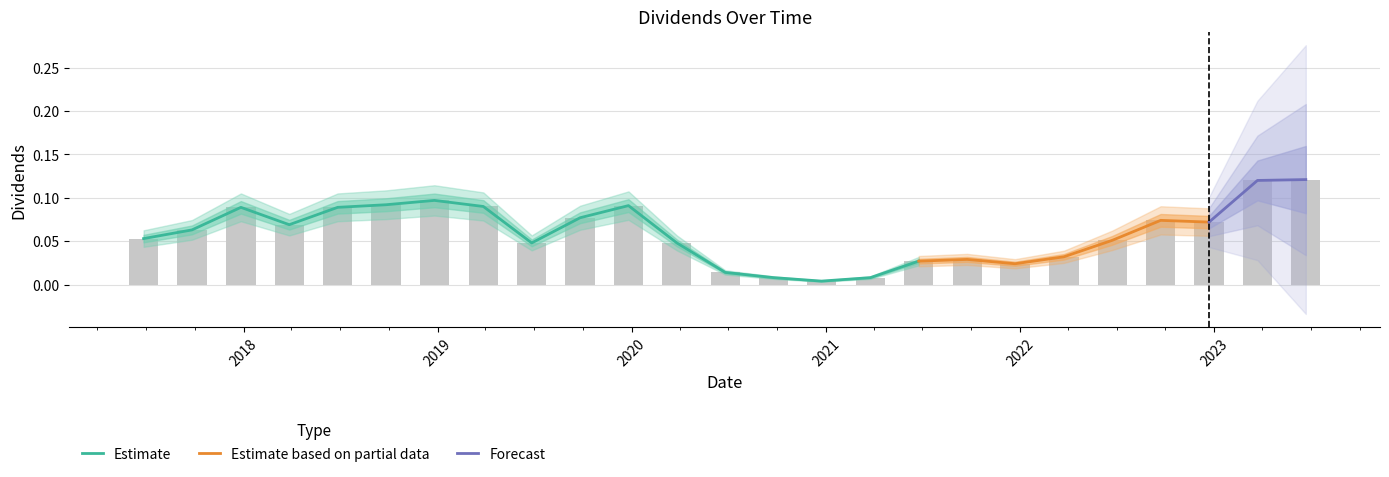

Is it true that the value at 2020 is 0.1?

True